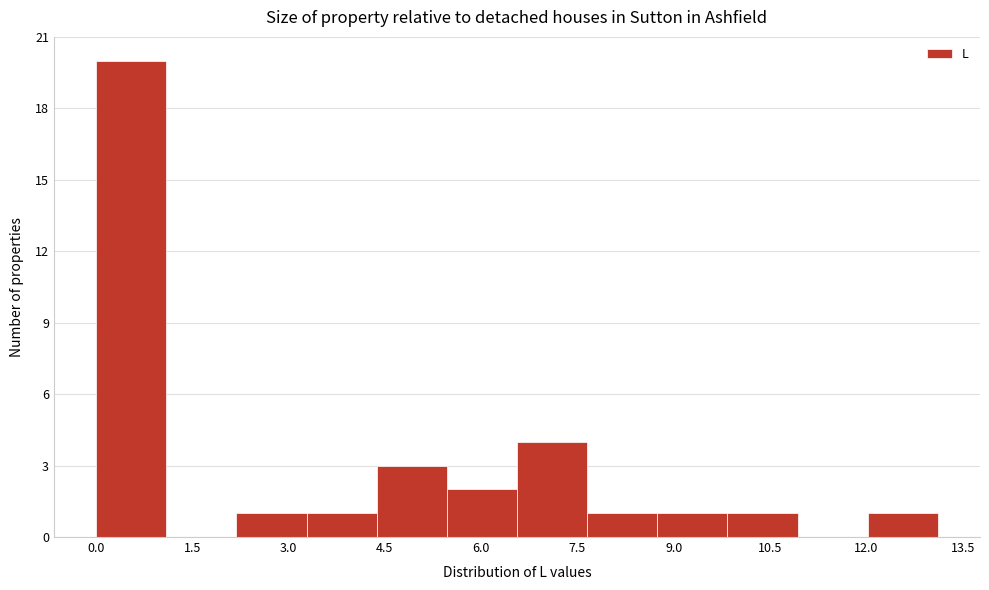

Which range on the x-axis has the tallest bar?

0.0 to 1.0